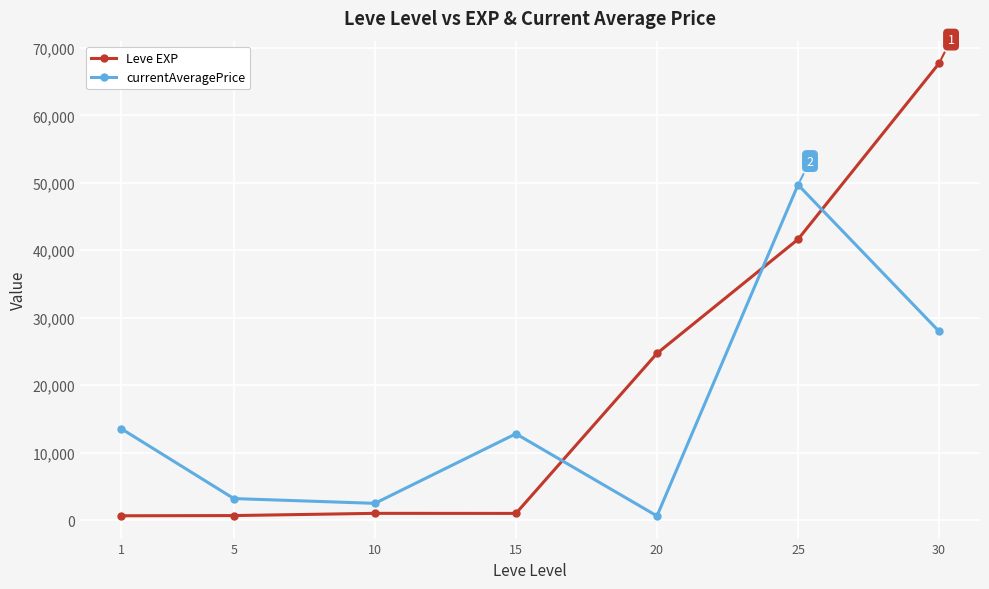

True or false: currentAveragePrice has more than 1 points higher than both neighbors.

True